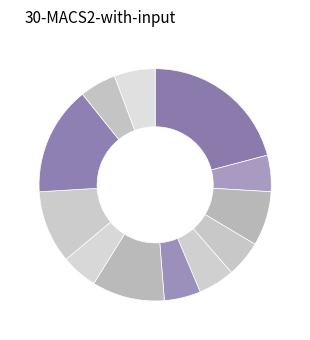

Does any single category account for the majority?

No